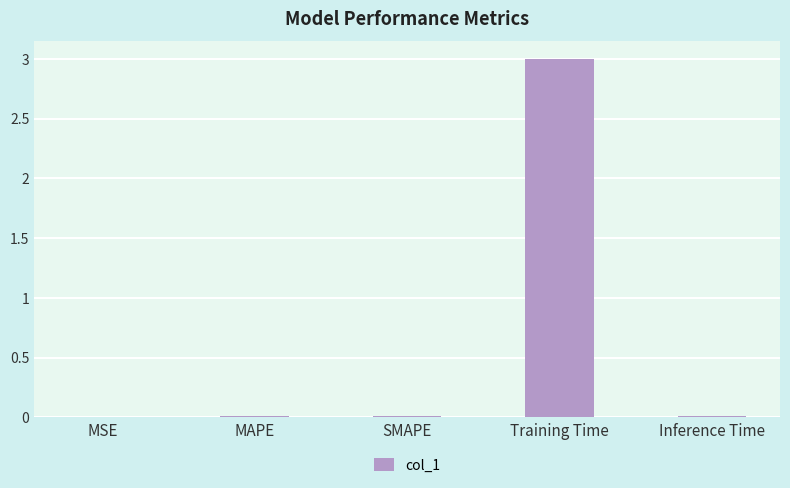

Between MAPE and Training Time, which is larger?

Training Time